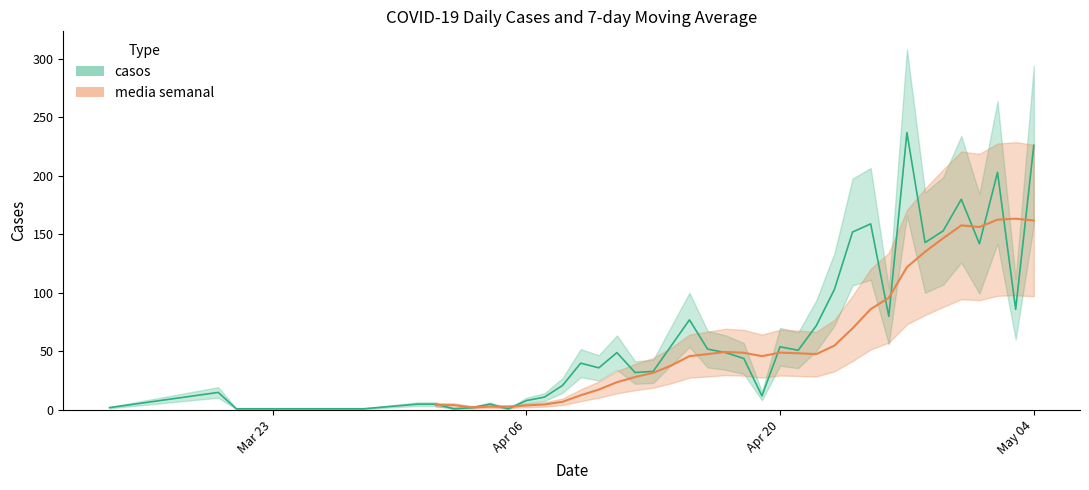

How many values are below 49?

20